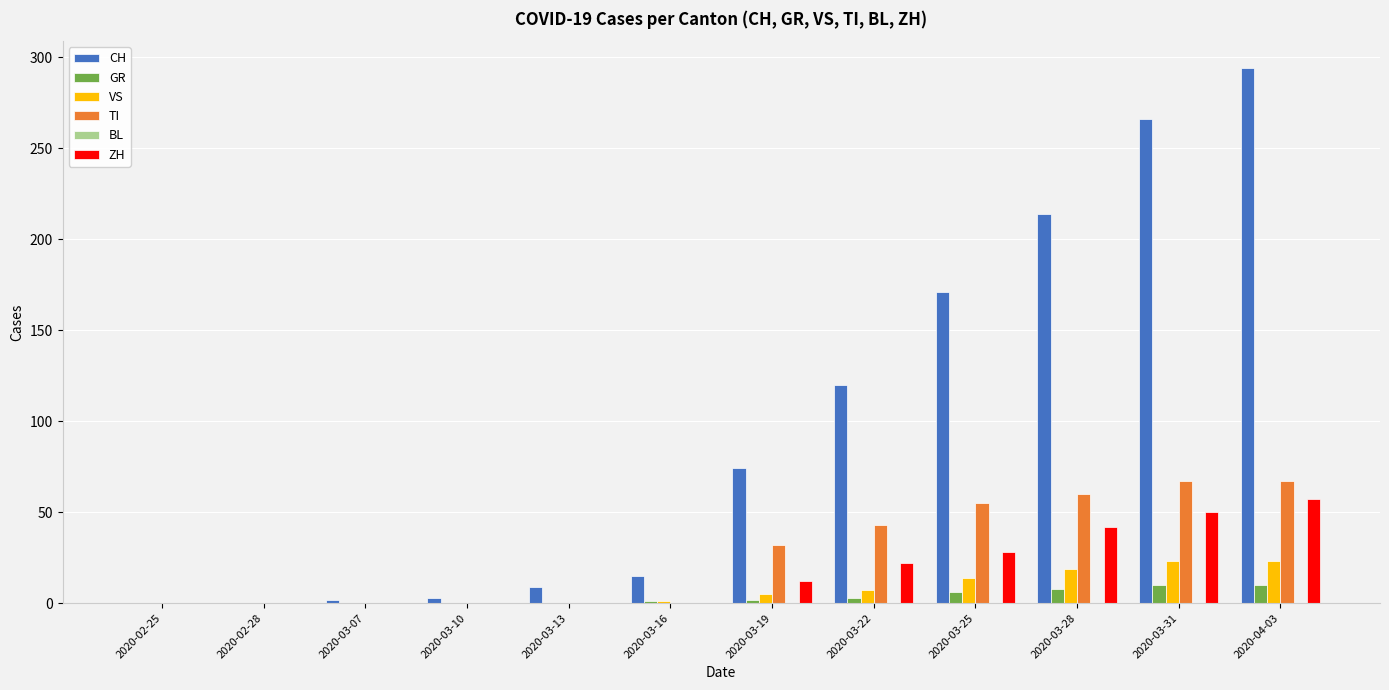

At which category does the chart reach its peak across all series?

2020-04-03